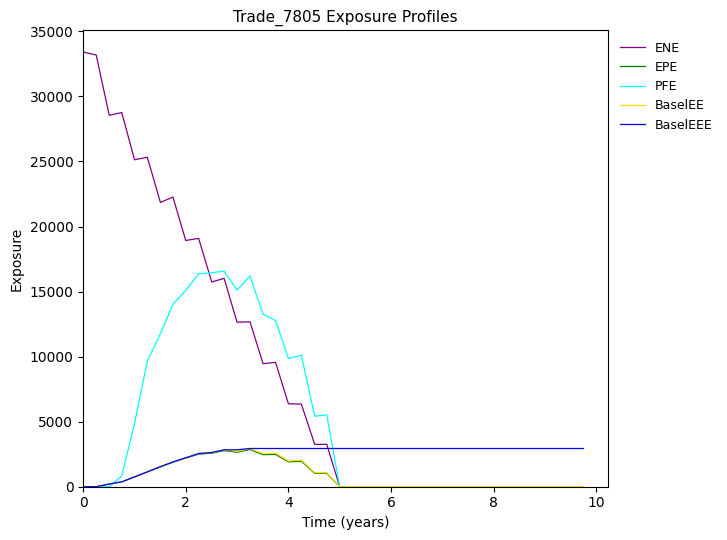

Which series has the widest spread of values?

ENE